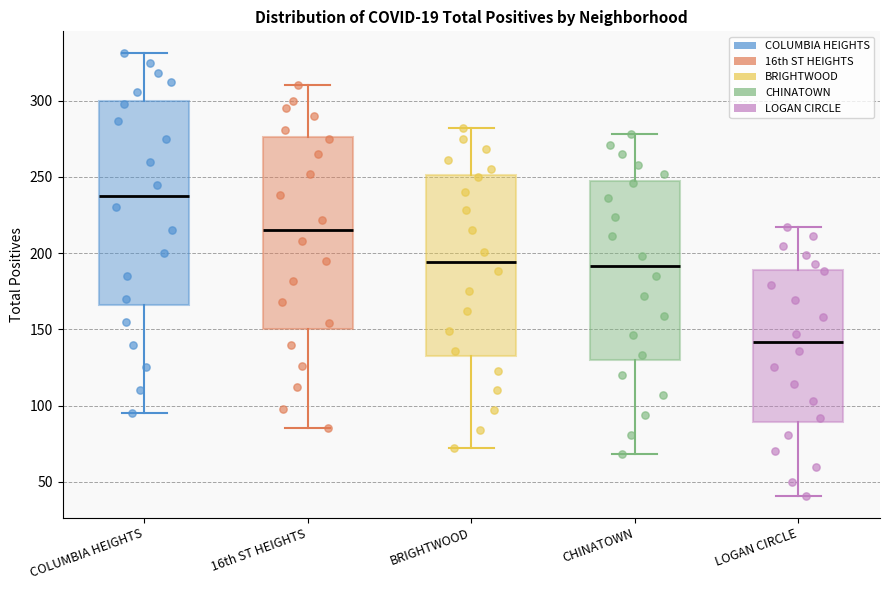

Reading left to right, read every box against the y-axis: the position of its median line, the range the box covers, and the ends of its whiskers. The values are not printed on the chart, so give them approximately, as read against the axis.

COLUMBIA HEIGHTS: median 240, box 165 to 300, whiskers 95 to 330
16th ST HEIGHTS: median 215, box 150 to 275, whiskers 85 to 310
BRIGHTWOOD: median 195, box 135 to 250, whiskers 70 to 280
CHINATOWN: median 190, box 130 to 250, whiskers 70 to 280
LOGAN CIRCLE: median 140, box 90 to 190, whiskers 40 to 215